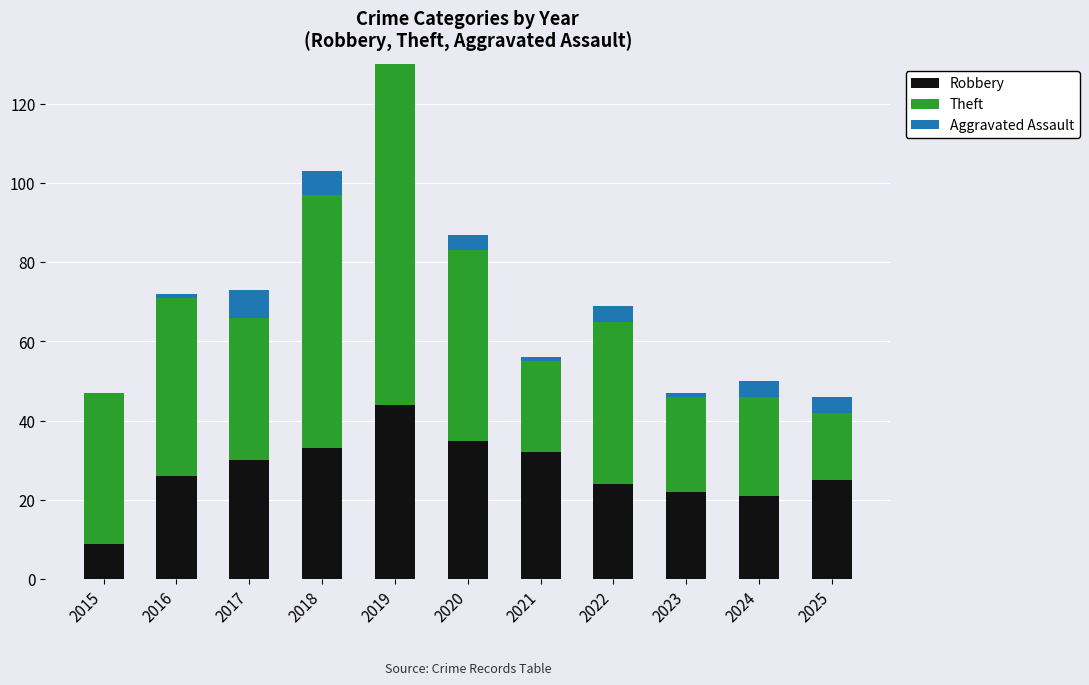

Which series has the widest spread of values?

Theft